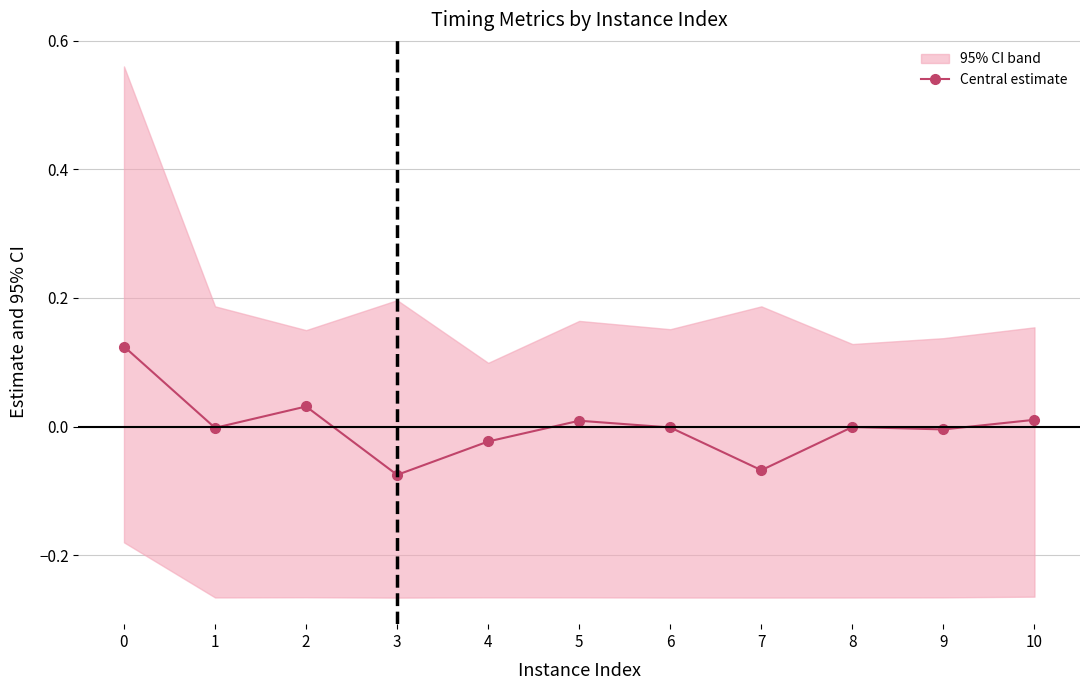

At which category does the chart reach its minimum across all series?

3